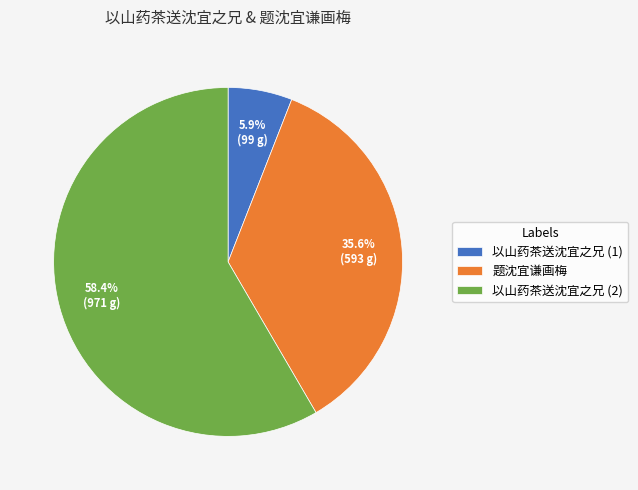

Rank the categories by value from highest to lowest.

以山药茶送沈宜之兄 (2), 题沈宜谦画梅, 以山药茶送沈宜之兄 (1)